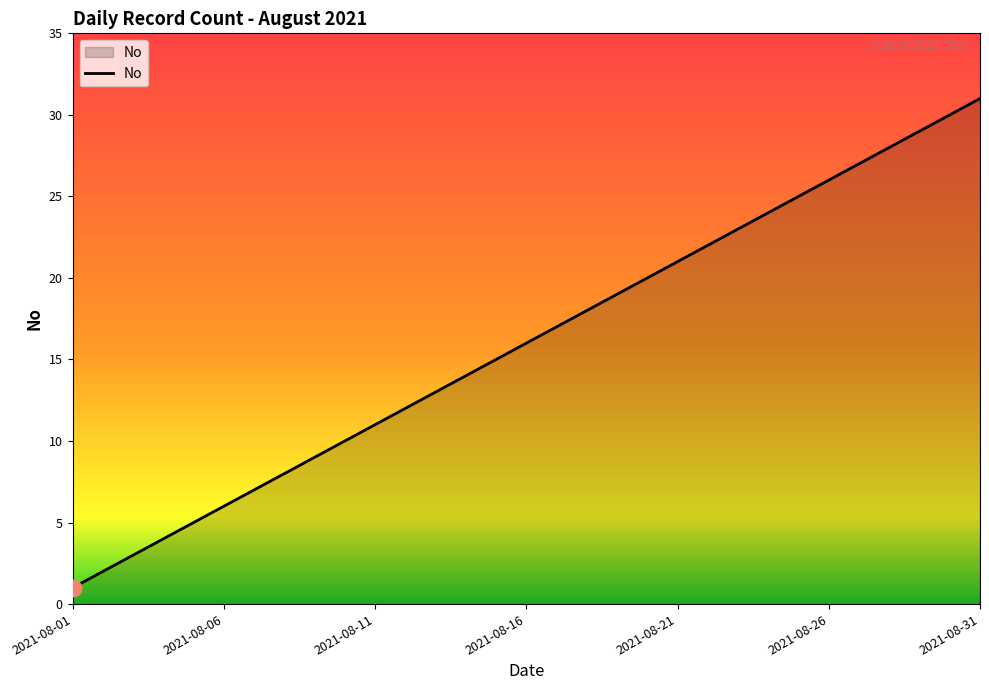

What is the difference between the maximum and minimum values?

30